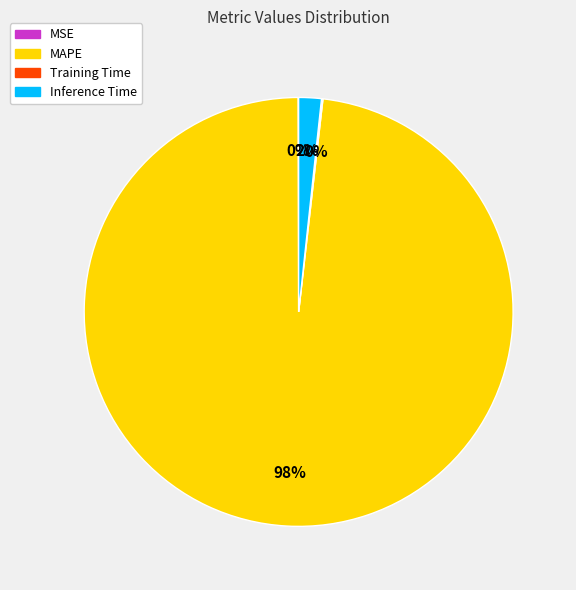

What percentage is the Inference Time slice, to the nearest percent?

2%